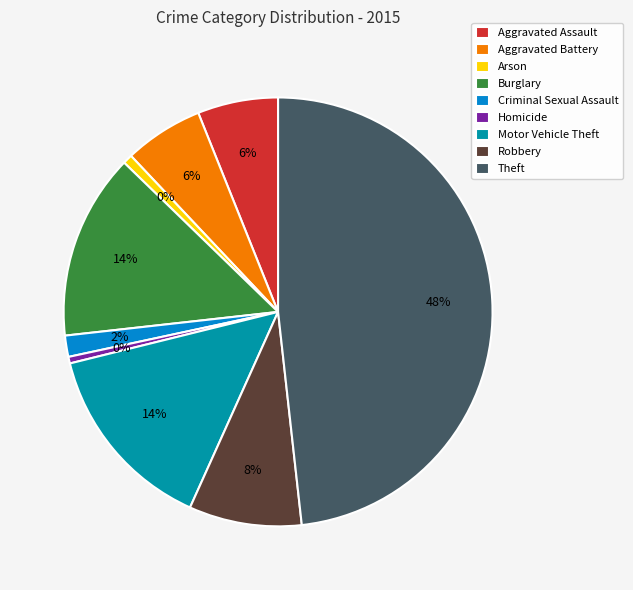

What is the change in value from Criminal Sexual Assault to Motor Vehicle Theft?

+232